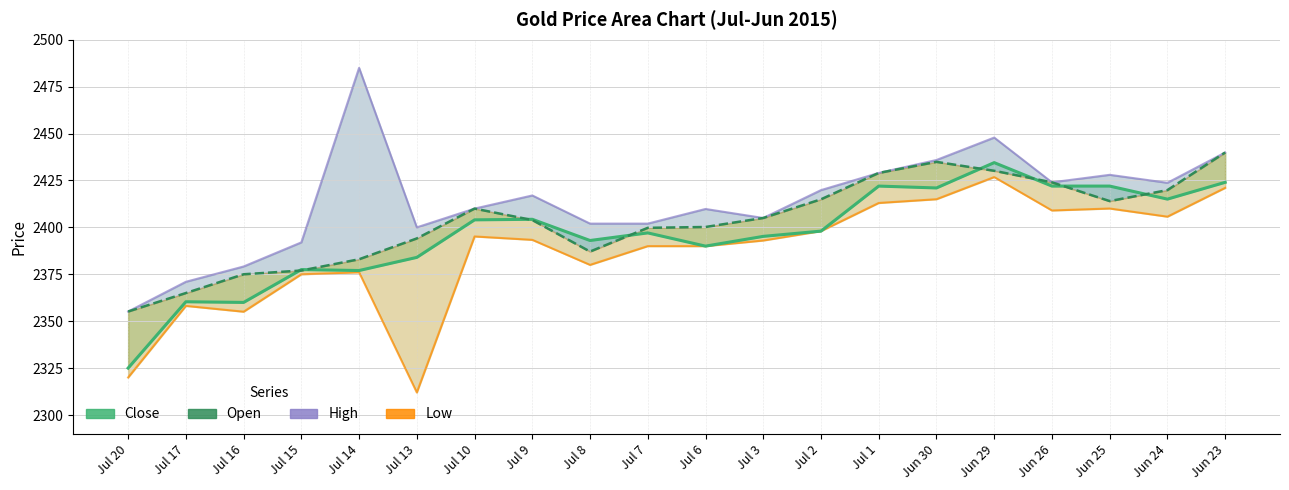

What is the label of the 16th point from the left?

Jun 29